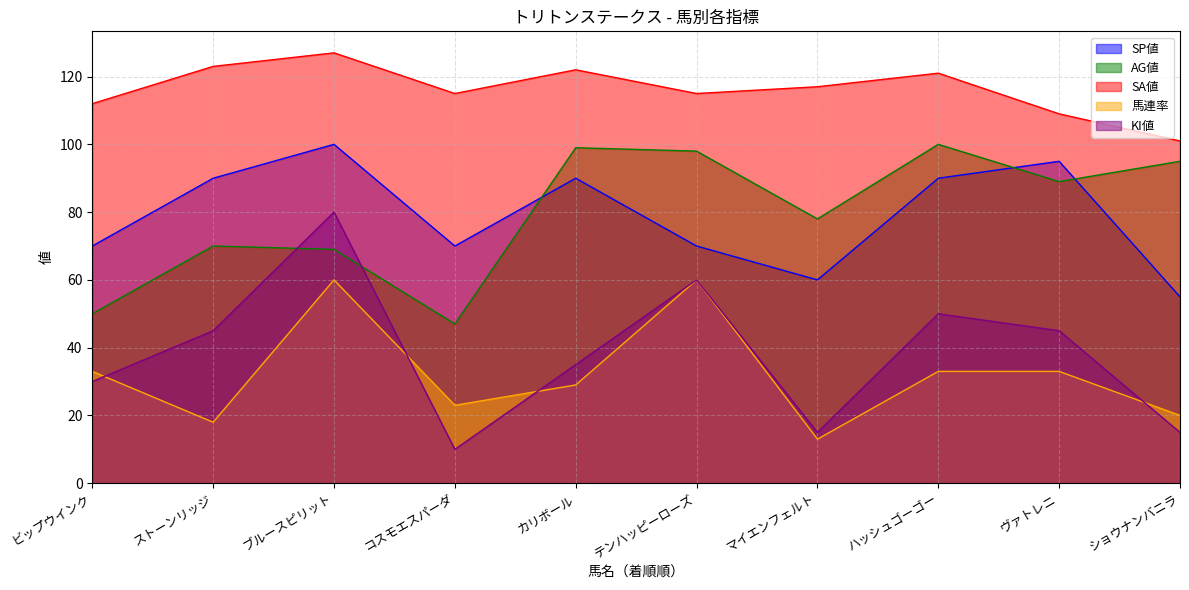

At which category is the sum across all series the highest?

ブルースピリット